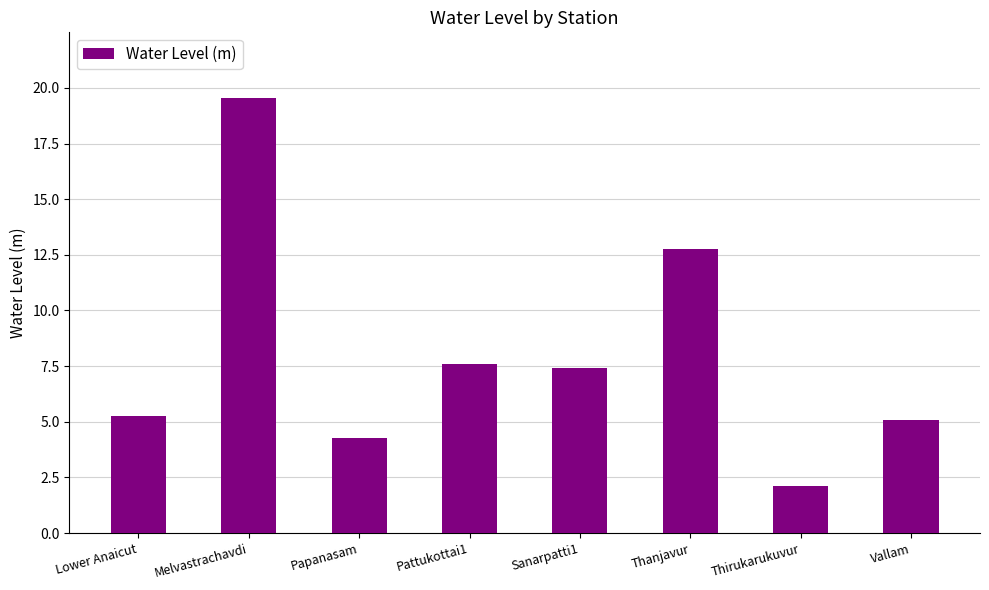

What is the change in value from Sanarpatti1 to Vallam?

-2.3